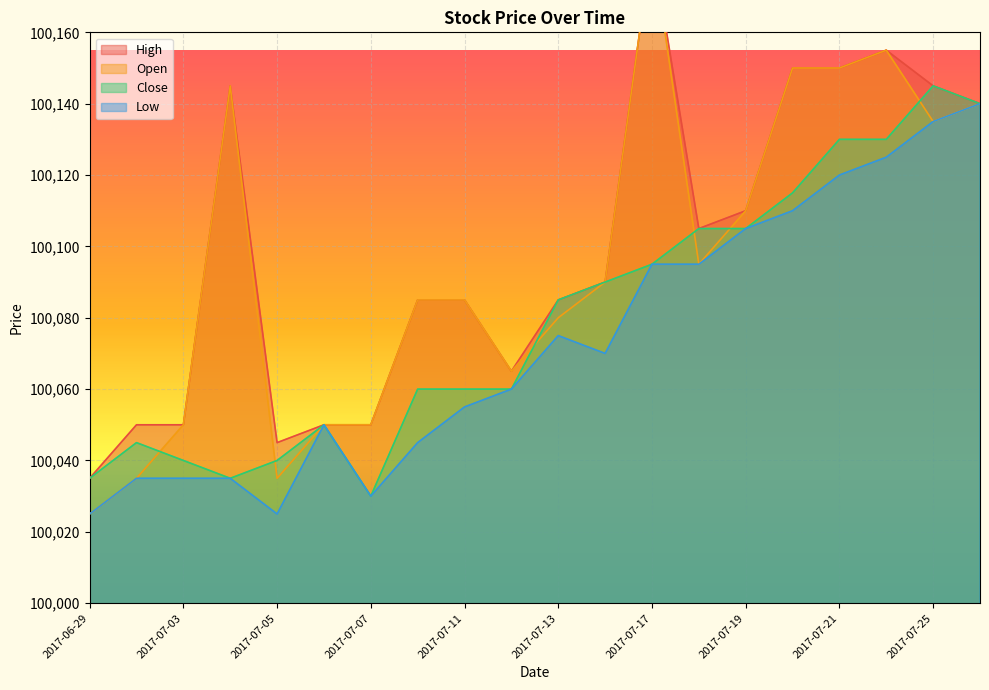

Is it true that Open equals 145787 at 2017-06-29?

False